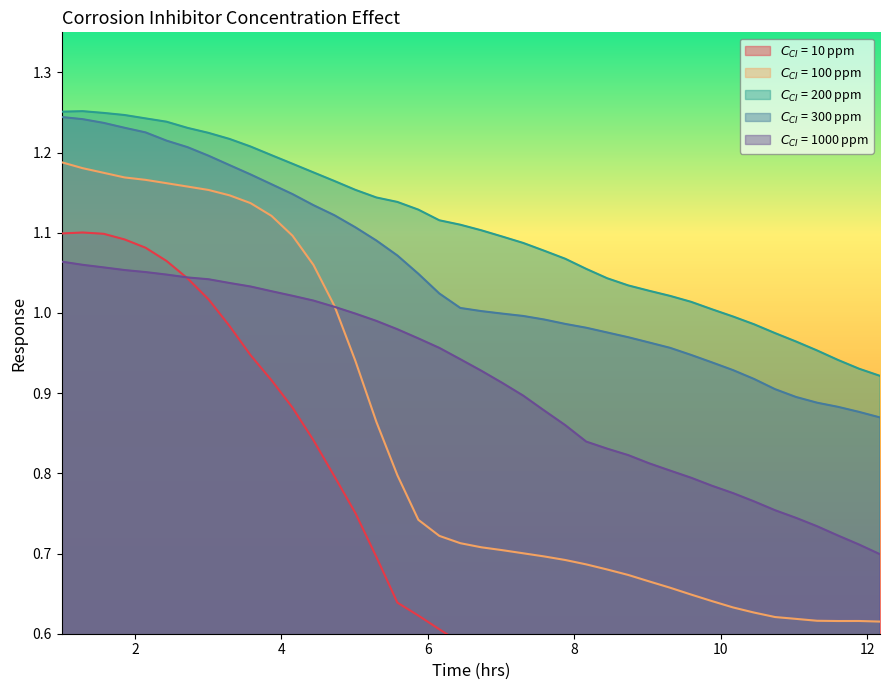

How many lines are shown in the chart?

5